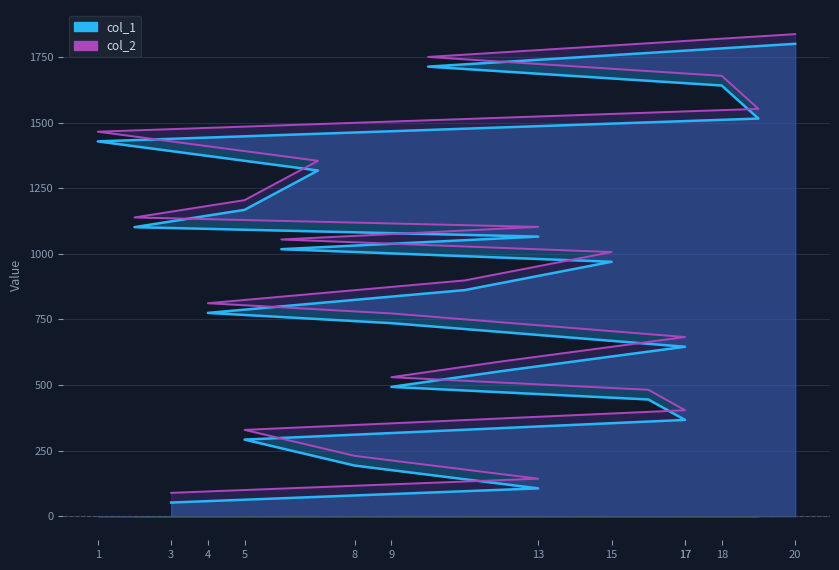

What is the smallest value displayed?

52